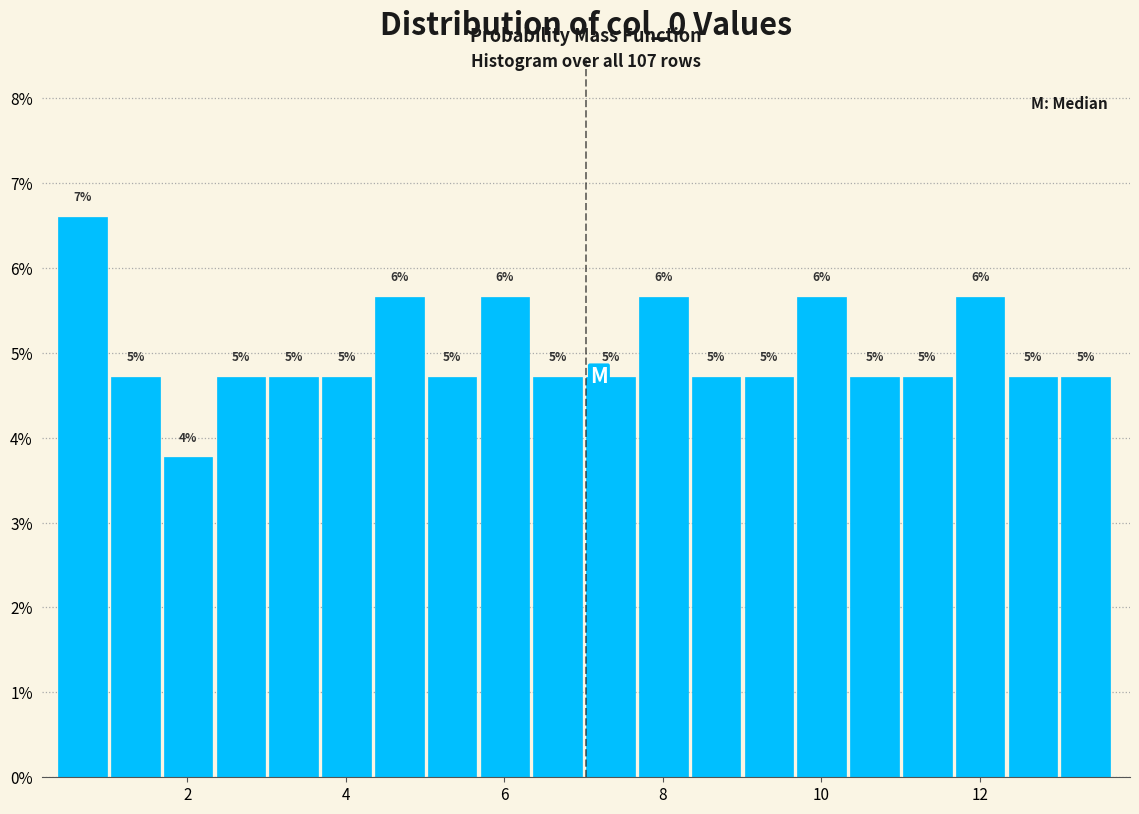

Read against the x-axis, roughly where is the centre of the tallest bar?

0.6